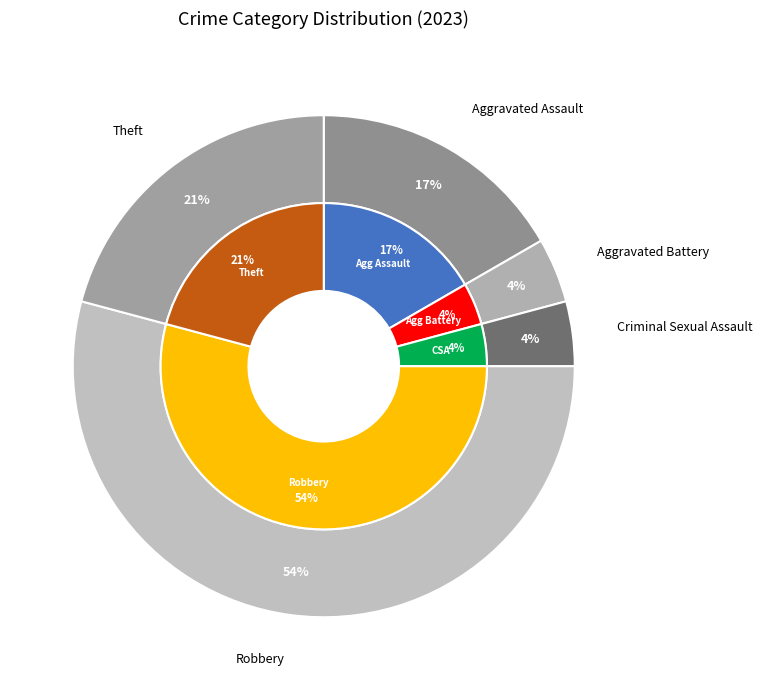

Is Aggravated Battery the majority of the pie?

No